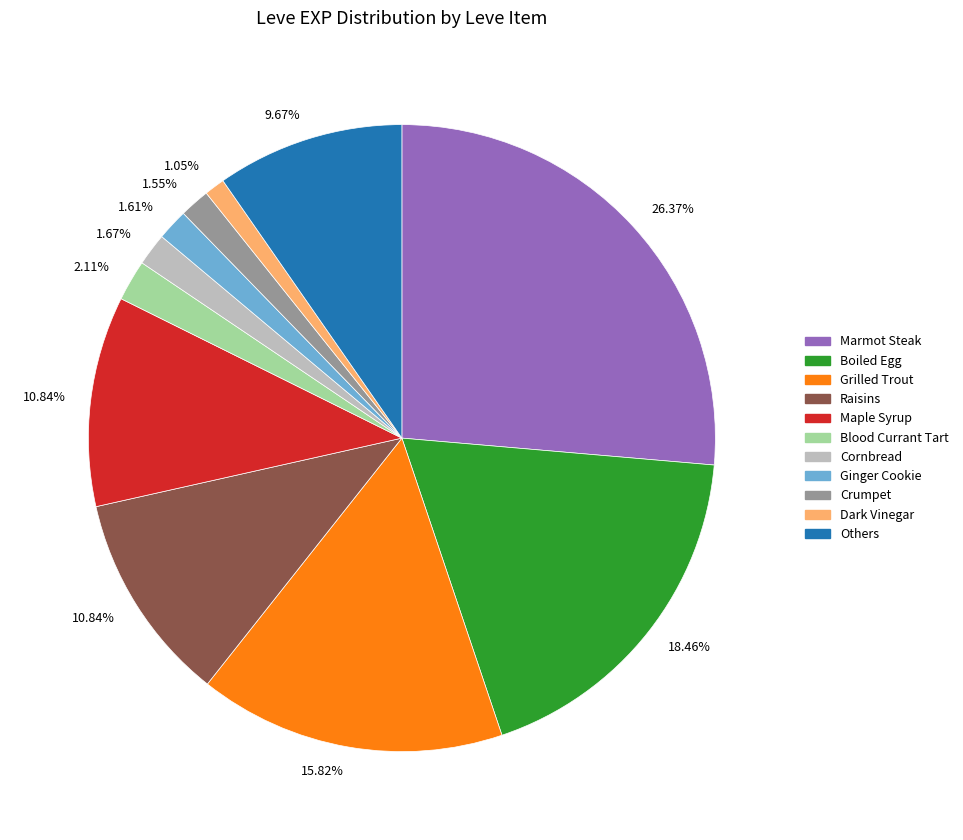

To the nearest percent, what is the difference between the largest and smallest slice percentages?

25%